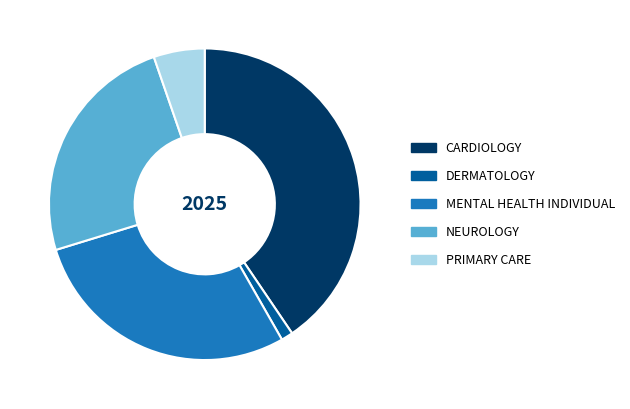

Which category has the smallest portion of the pie?

DERMATOLOGY